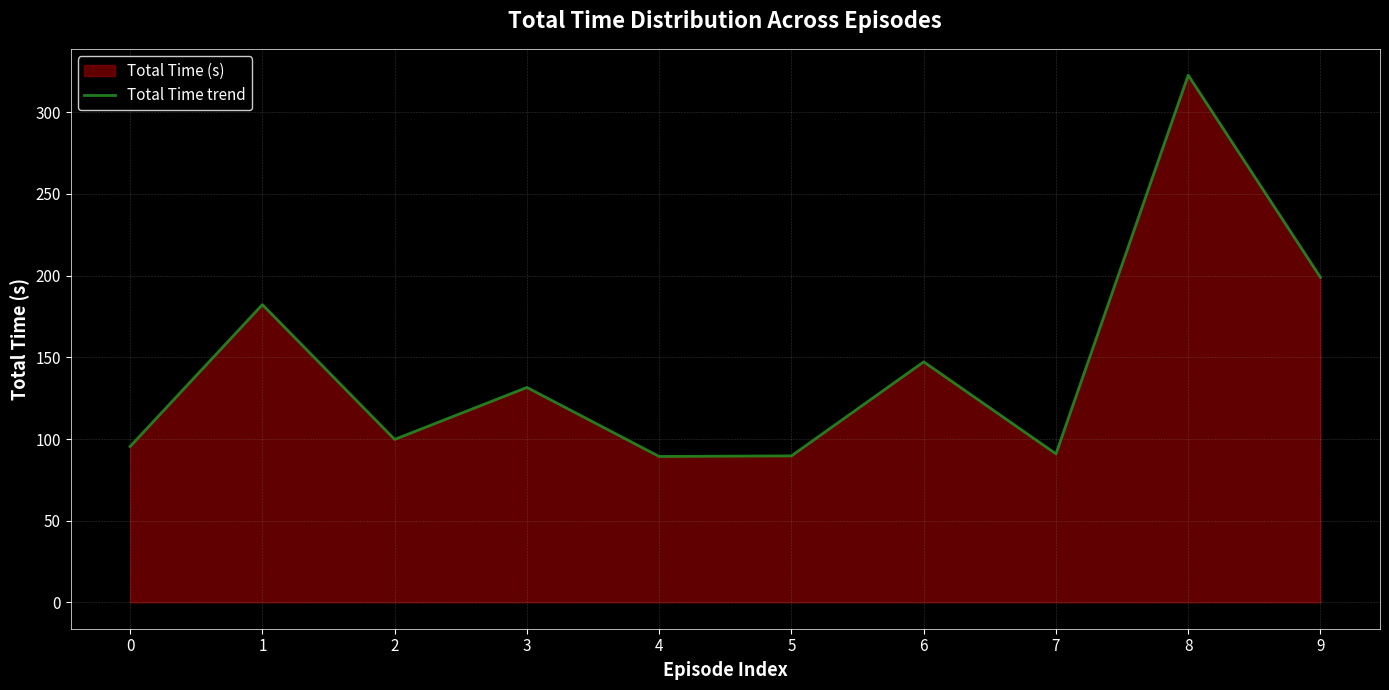

Reading left to right, what are all the values shown in this chart?

95.4	182.3	99.8	131.6	89.3	89.7	147.2	90.9	322.7	198.9